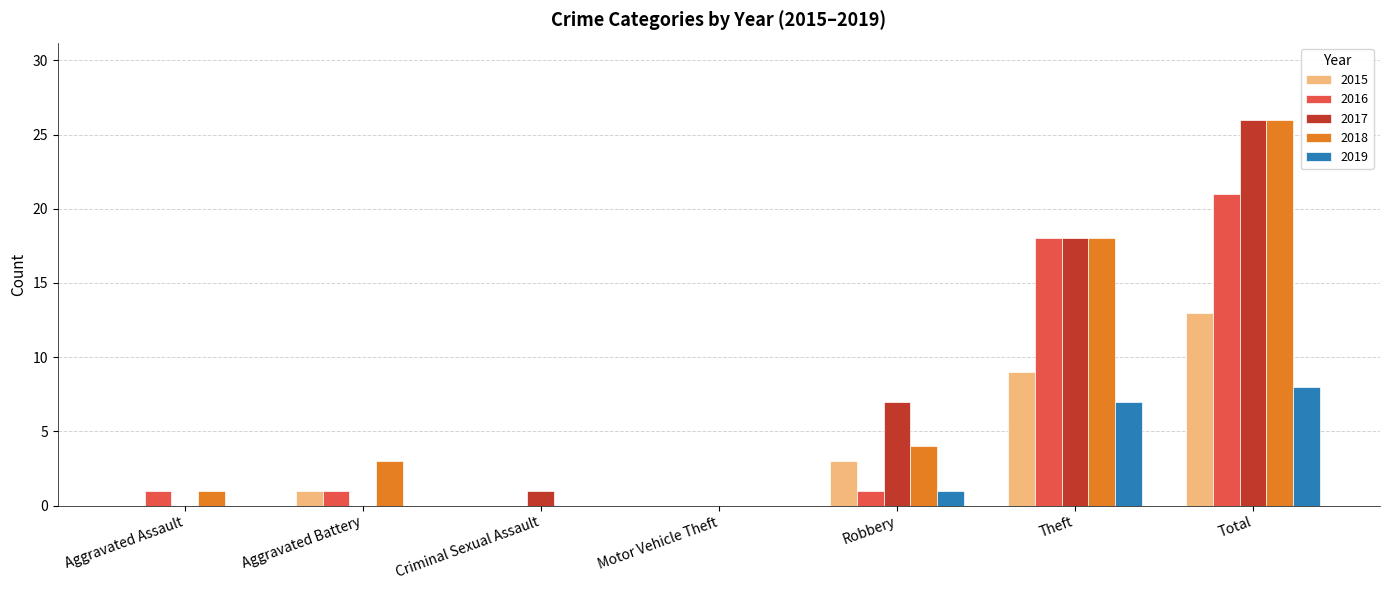

Where is 2016 nearest to the value 10?

Theft